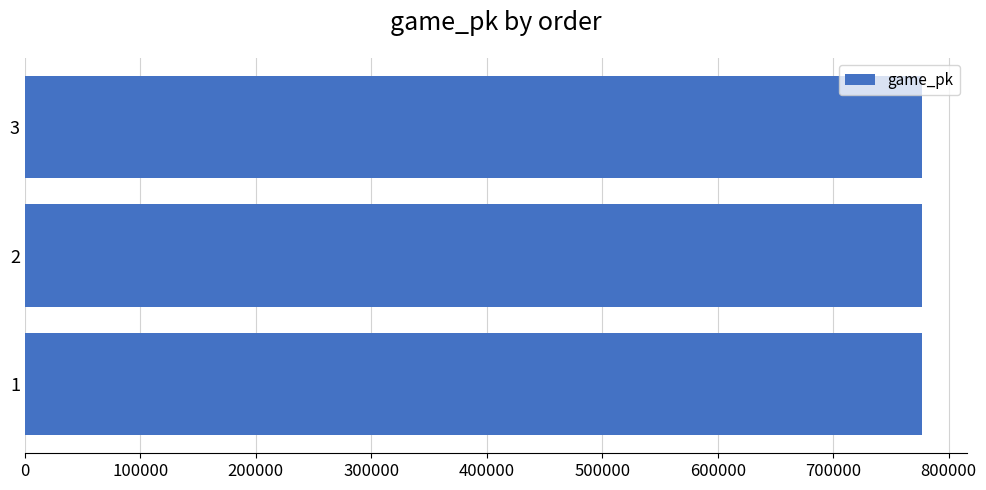

What is the greatest value displayed?

777236